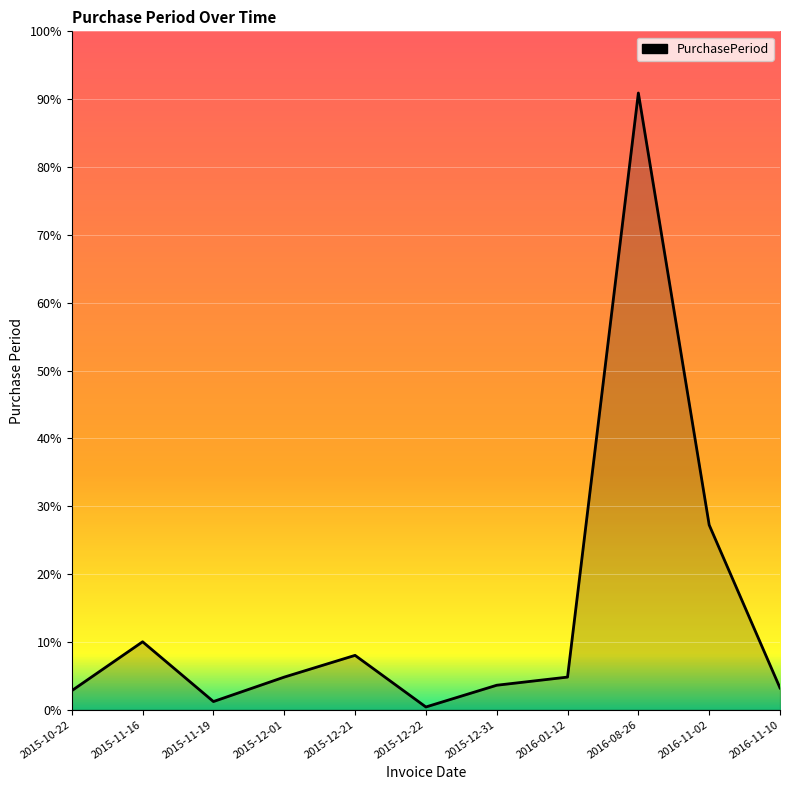

Does the chart have visible grid lines?

Yes